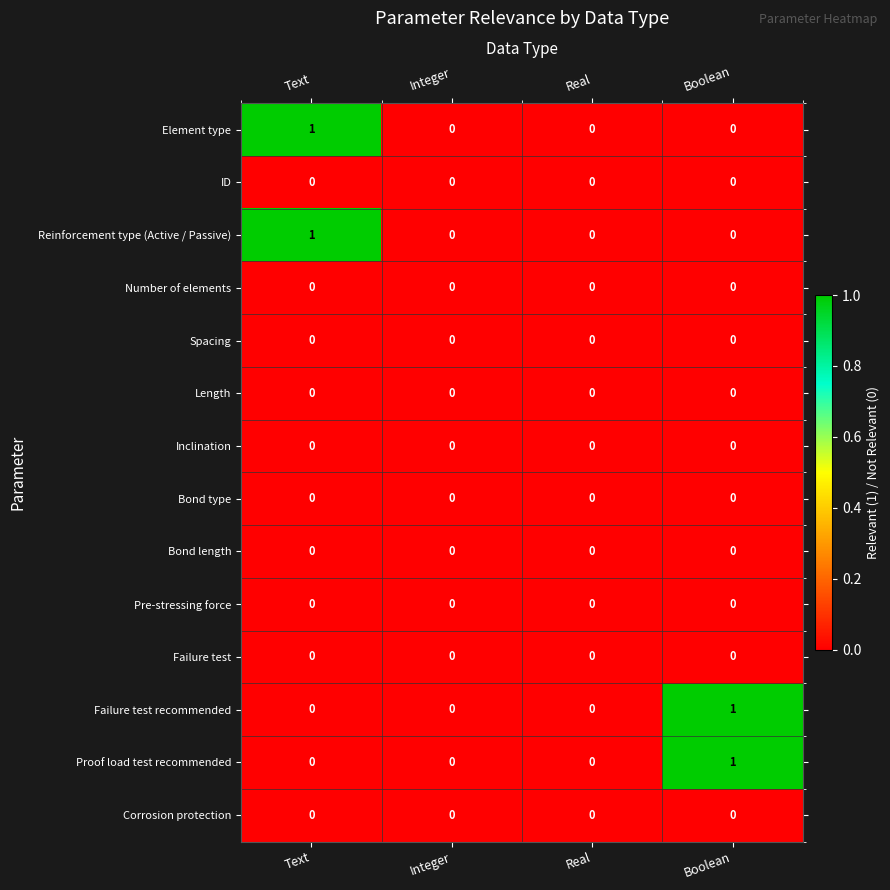

Is it true that Bond type equals 0 at Real?

True